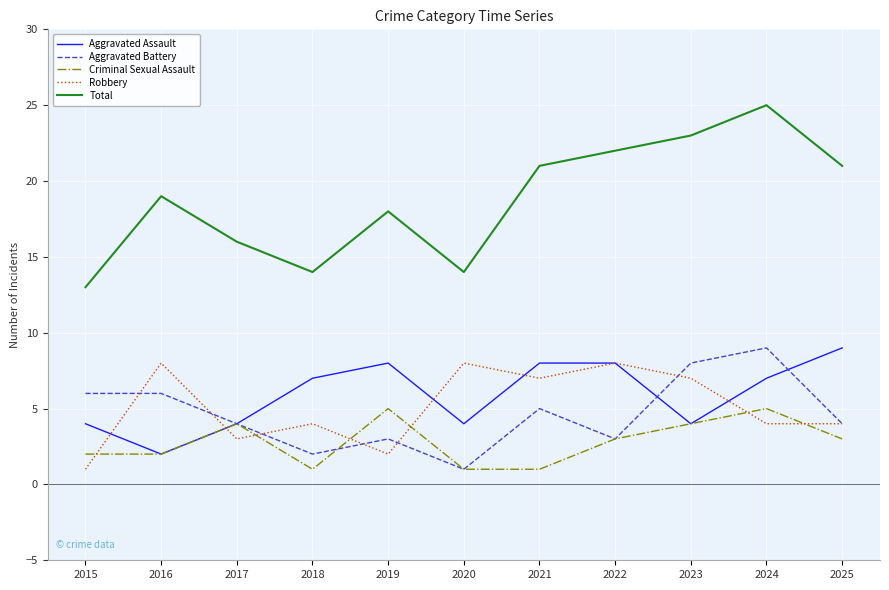

What is the spread (max minus min) of values at 2020?

13